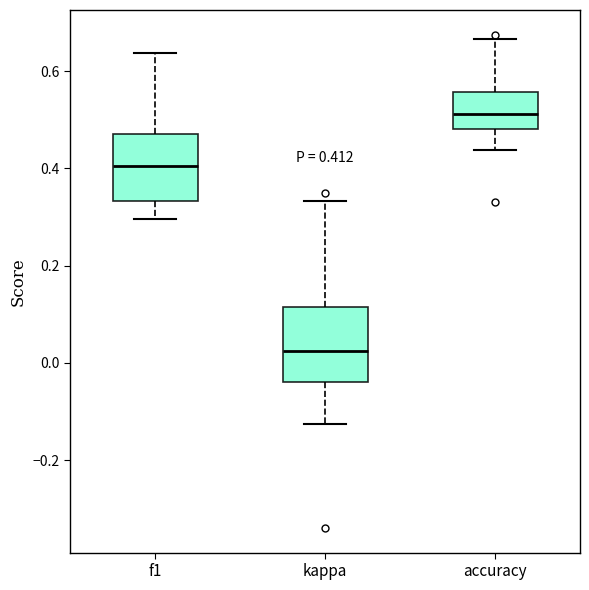

Which box's median line is the lowest?

kappa